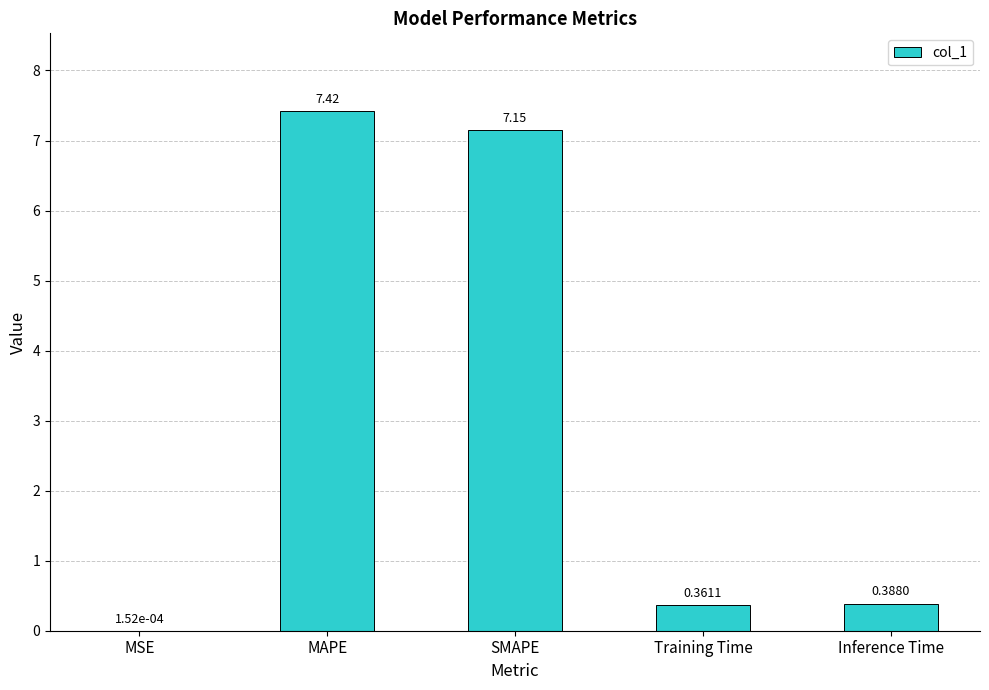

Which has a higher value, Inference Time or SMAPE?

SMAPE